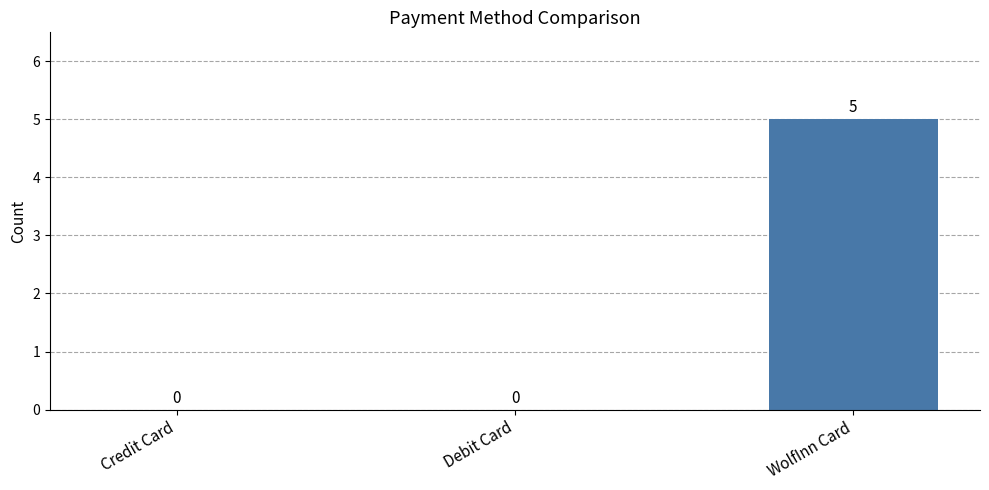

Is it true that the value at WolfInn Card is 5?

True